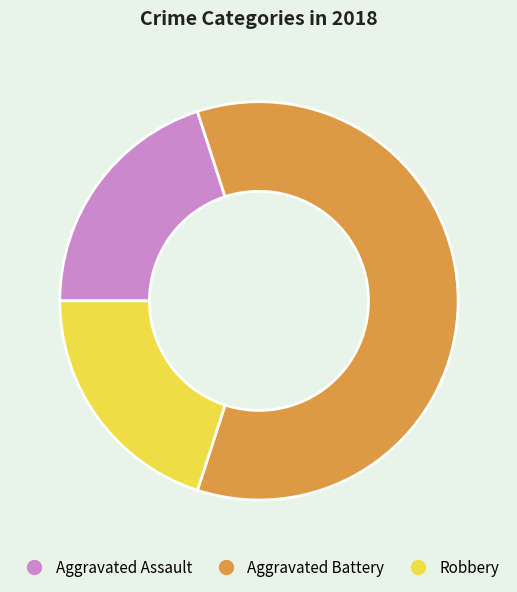

Is there a majority slice in this chart?

Yes